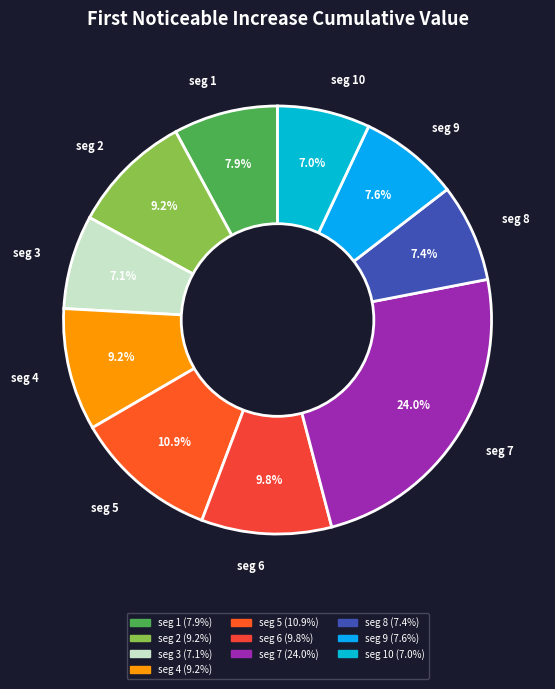

Which slice is the largest?

seg 7